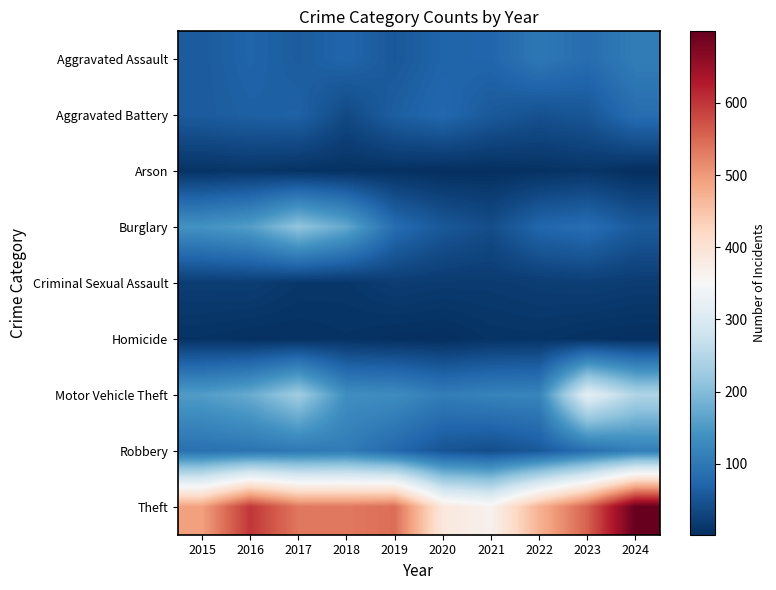

What is the smallest value displayed?

2